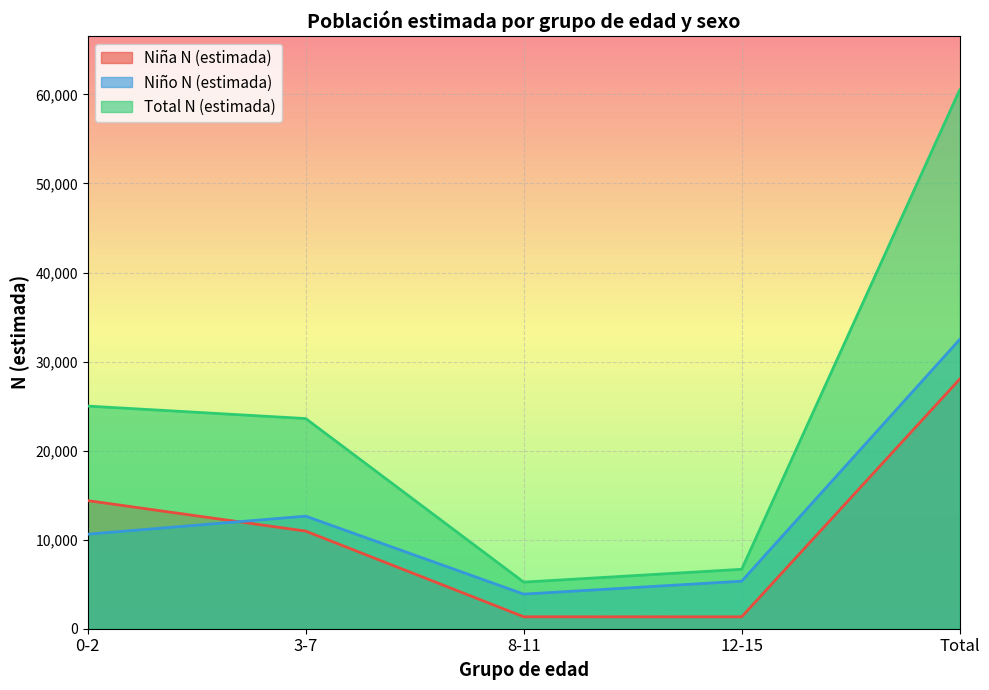

Rank the series by their maximum value, from lowest to highest.

Niña N (estimada), Niño N (estimada), Total N (estimada)